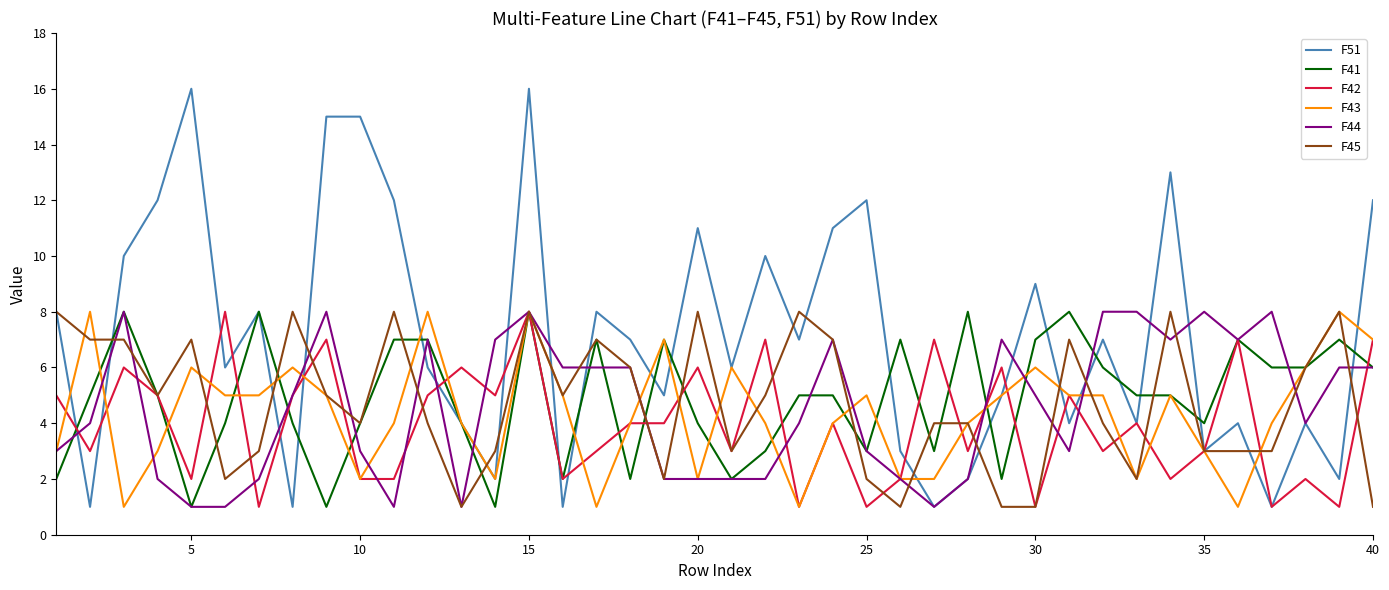

Reading left to right, what are all the values shown in this chart?

F51: 8	1	10	12	16	6	8	1	15	15	12	6	4	2	16	1	8	7	5	11	6	10	7	11	12	3	1	2	5	9	4	7	4	13	3	4	1	4	2	12
F41: 2	5	8	5	1	4	8	4	1	4	7	7	4	1	8	2	7	2	7	4	2	3	5	5	3	7	3	8	2	7	8	6	5	5	4	7	6	6	7	6
F42: 5	3	6	5	2	8	1	5	7	2	2	5	6	5	8	2	3	4	4	6	3	7	1	4	1	2	7	3	6	1	5	3	4	2	3	7	1	2	1	7
F43: 3	8	1	3	6	5	5	6	5	2	4	8	4	2	8	5	1	4	7	2	6	4	1	4	5	2	2	4	5	6	5	5	2	5	3	1	4	6	8	7
F44: 3	4	8	2	1	1	2	5	8	3	1	7	1	7	8	6	6	6	2	2	2	2	4	7	3	2	1	2	7	5	3	8	8	7	8	7	8	4	6	6
F45: 8	7	7	5	7	2	3	8	5	4	8	4	1	3	8	5	7	6	2	8	3	5	8	7	2	1	4	4	1	1	7	4	2	8	3	3	3	6	8	1